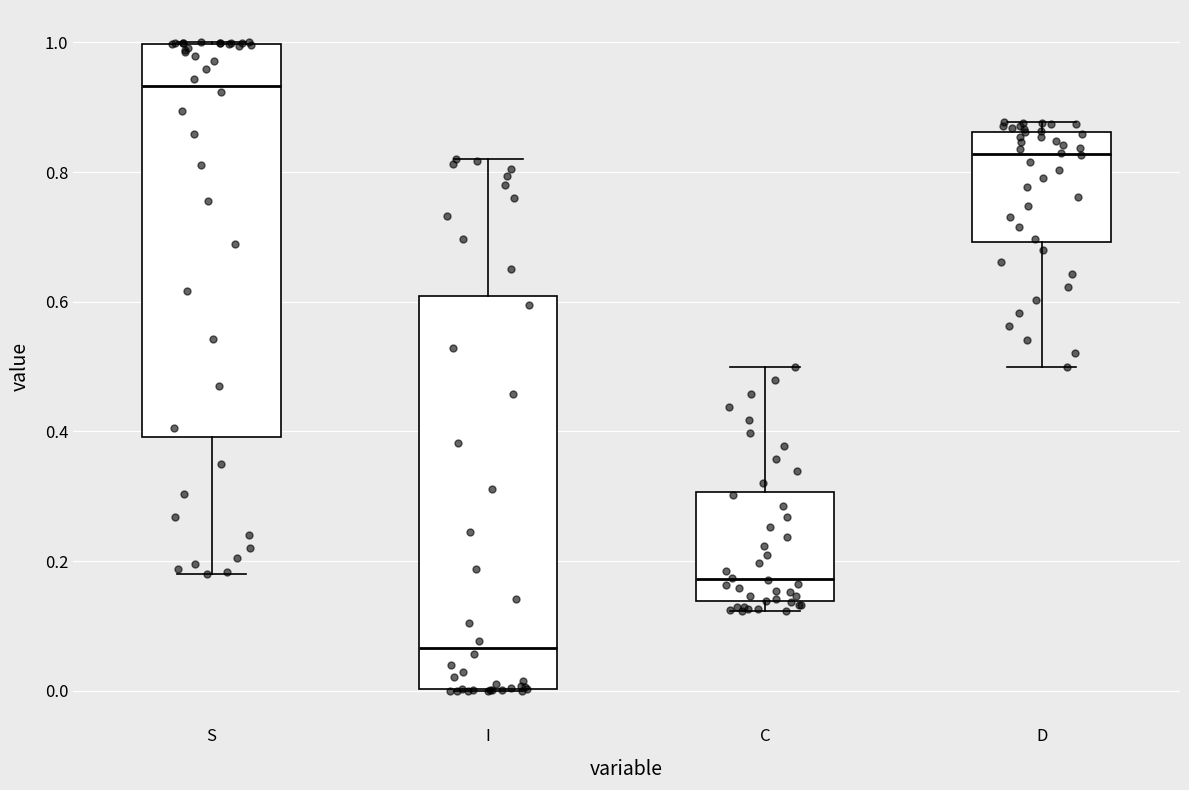

Reading left to right, read every box against the y-axis: the position of its median line, the range the box covers, and the ends of its whiskers. The values are not printed on the chart, so give them approximately, as read against the axis.

S: median 0.94, box 0.40 to 1.00, whiskers 0.18 to 1.00
I: median 0.06, box 0.00 to 0.60, whiskers 0.00 to 0.82
C: median 0.18, box 0.14 to 0.30, whiskers 0.12 to 0.50
D: median 0.82, box 0.70 to 0.86, whiskers 0.50 to 0.88